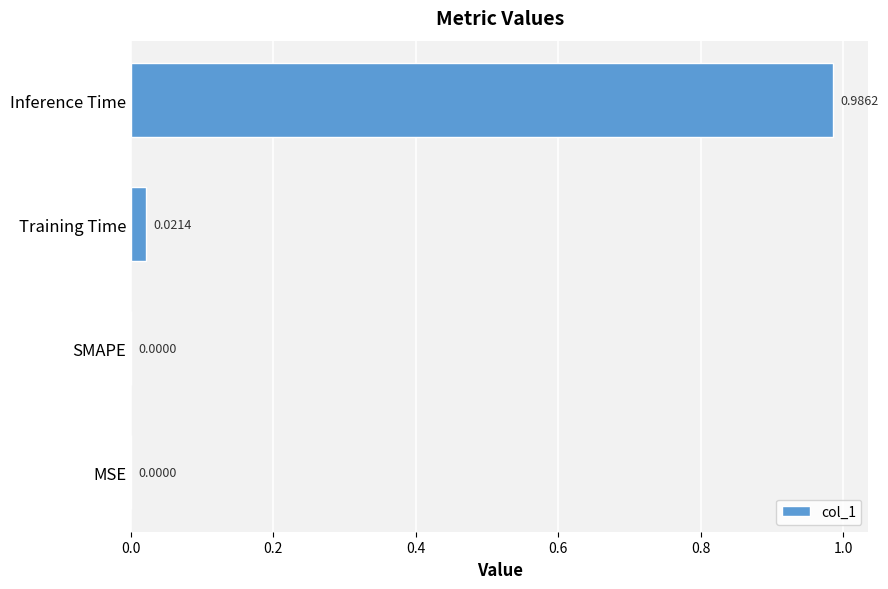

Which category has the highest value across all series?

Inference Time